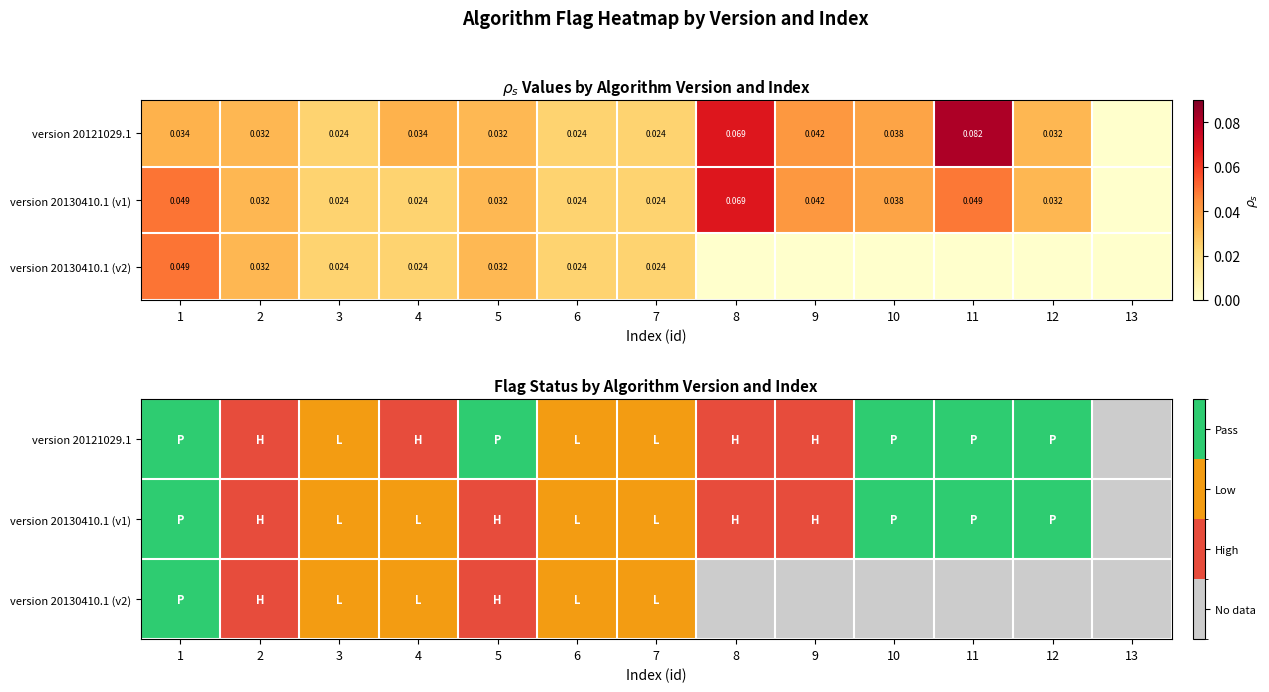

What is the sum of the version 20121029.1 values at 1 and 4?

2